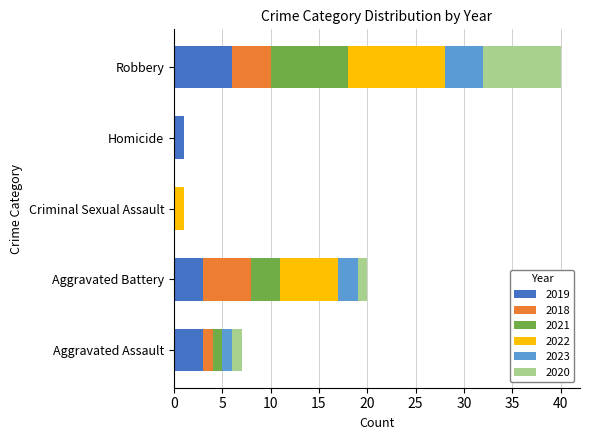

At which category is the sum across all series the highest?

Robbery